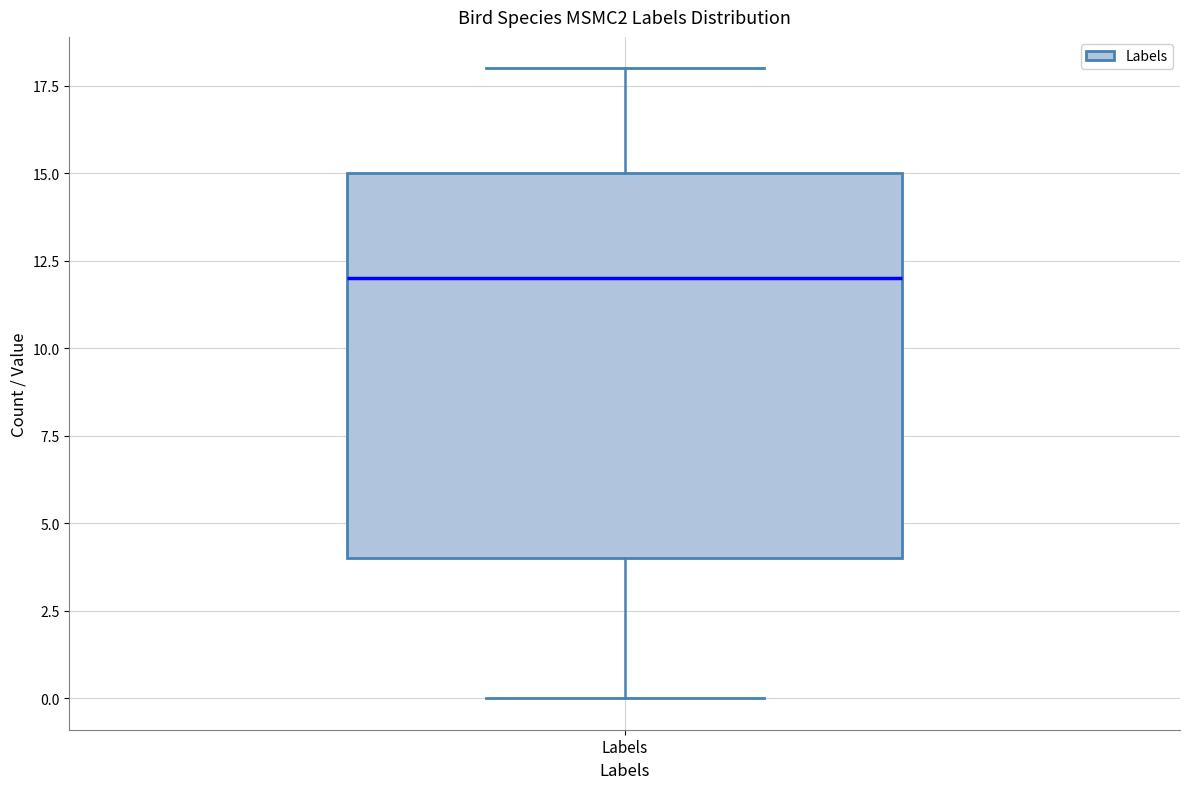

Read this box plot against the y-axis: the position of the median line, the range covered by the box, and the ends of both whiskers. The values are not printed on the chart, so give them approximately, as read against the axis.

median 12, box 4 to 15, whiskers 0 to 18